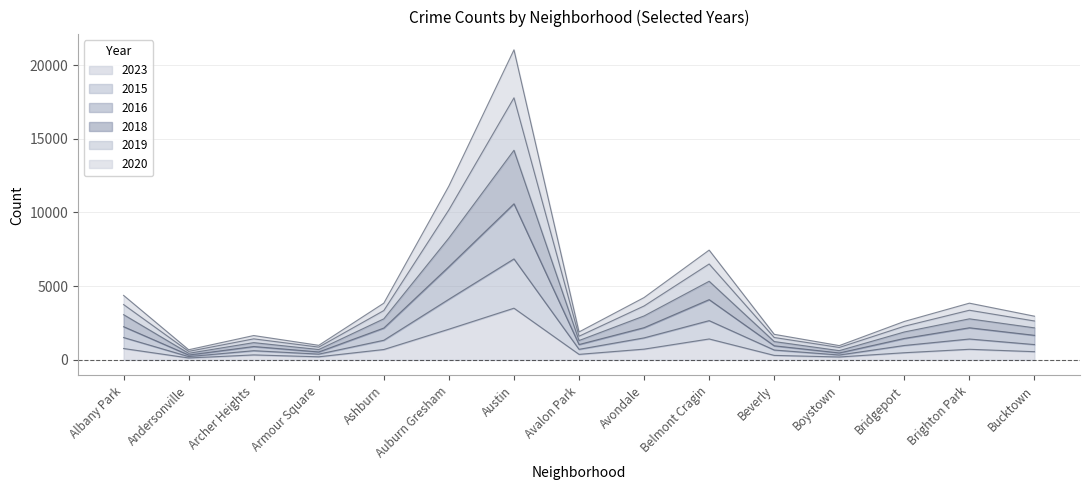

Is it true that 2023 equals 377 at Avalon Park?

True